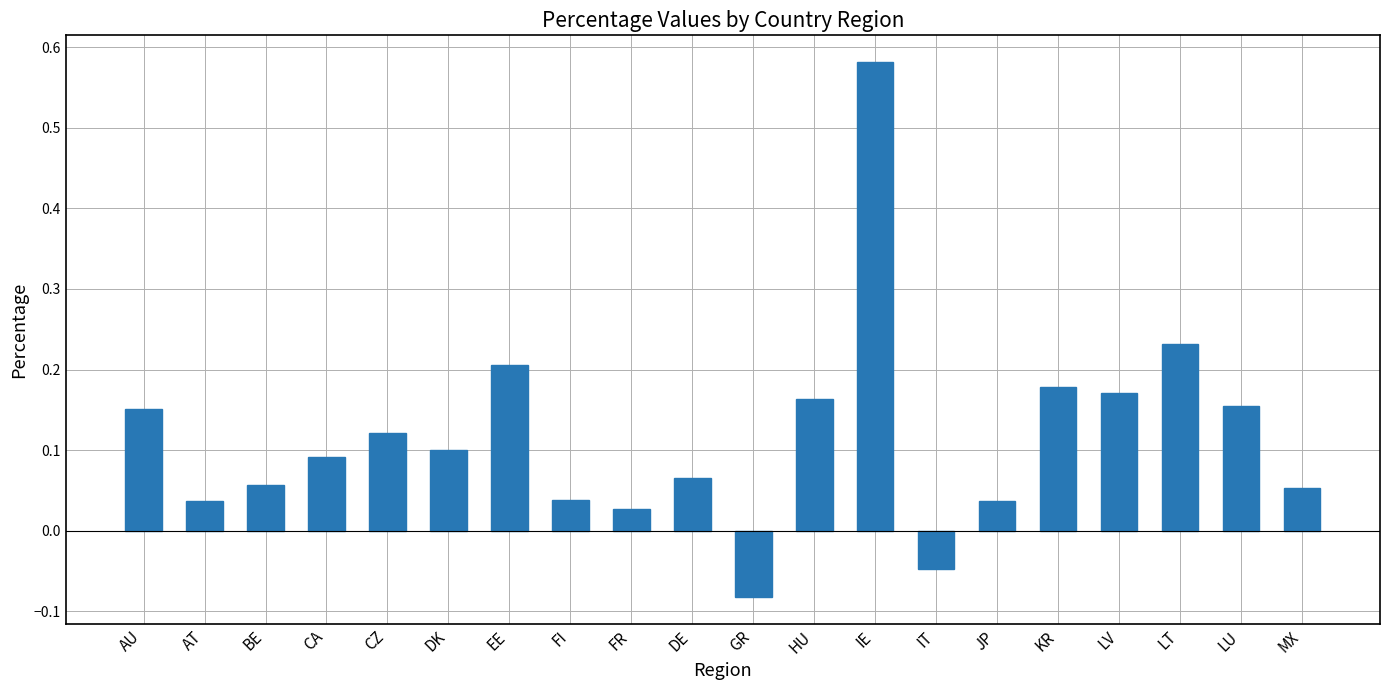

How many data points are above 0?

18